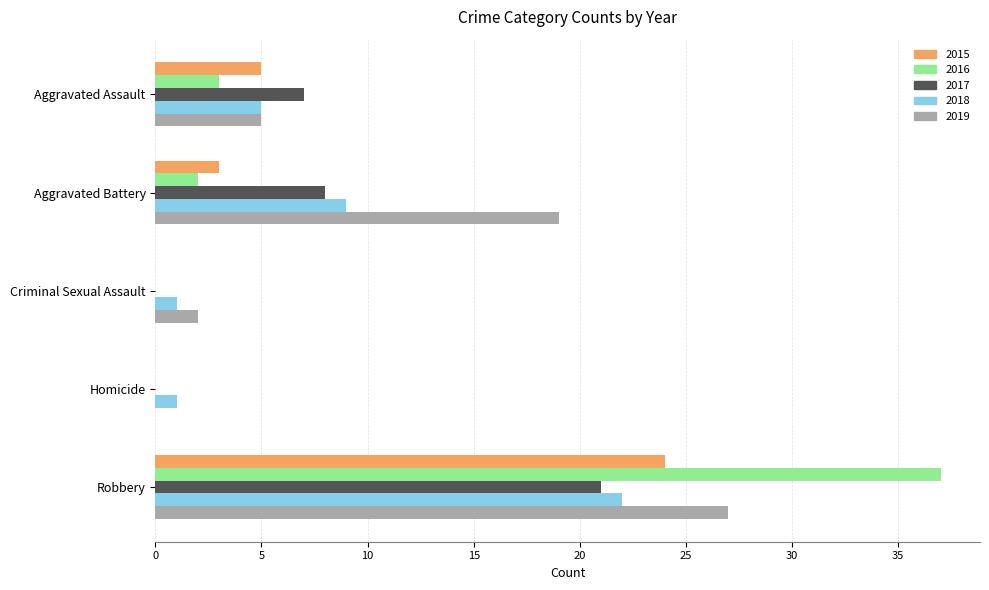

Which series changed the most between Aggravated Assault and Homicide?

2017